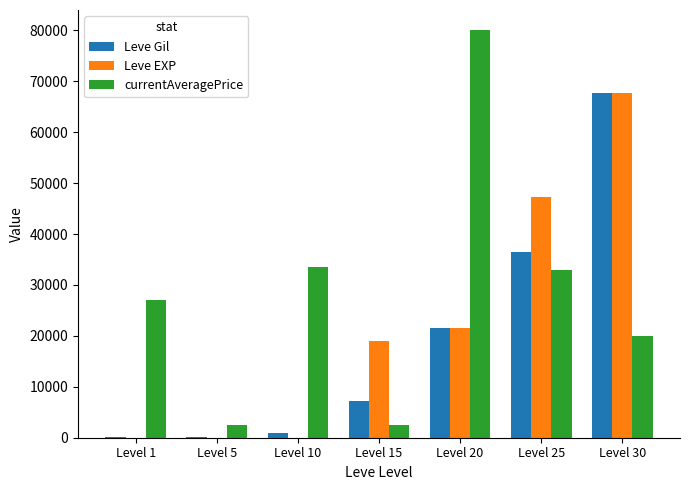

Which series changed the most between Level 5 and Level 15?

Leve EXP